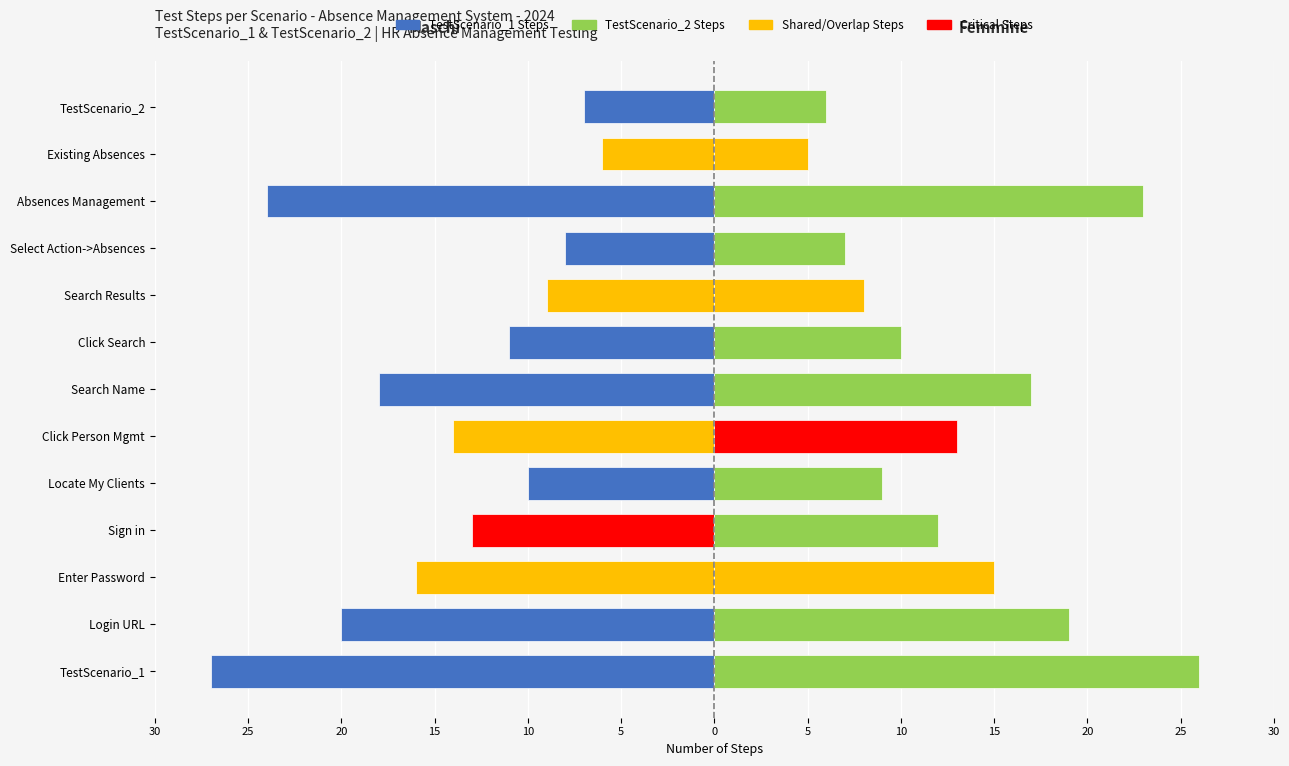

How many bars are there in each group?

2